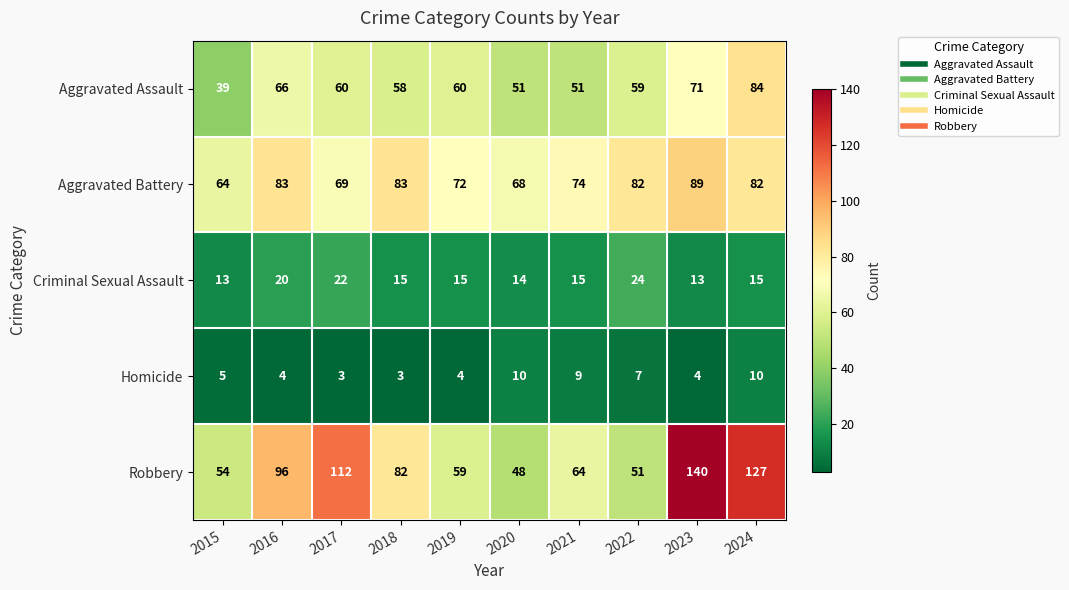

True or false: Criminal Sexual Assault has a value of 15 at 2018.

True